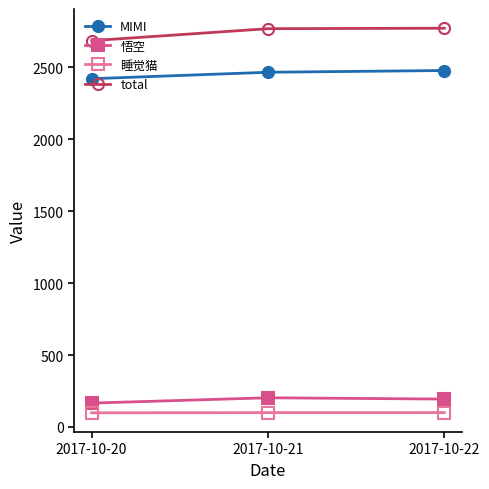

At which label does 悟空 reach its minimum?

2017-10-20